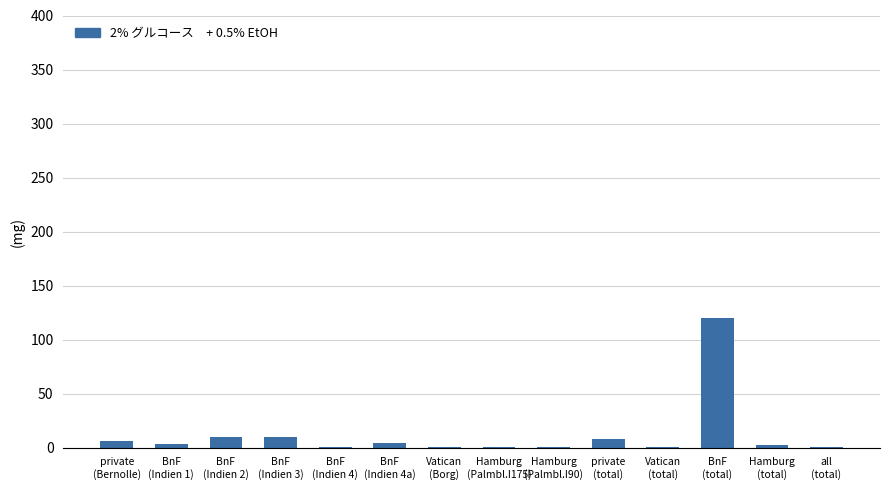

What is the maximum value shown in the chart?

120